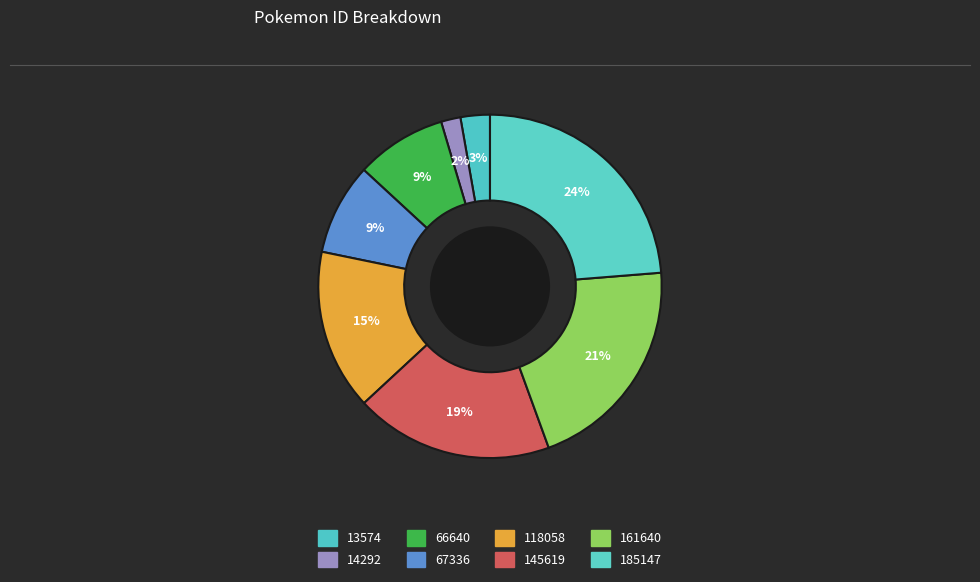

How many segments does this pie chart have?

8